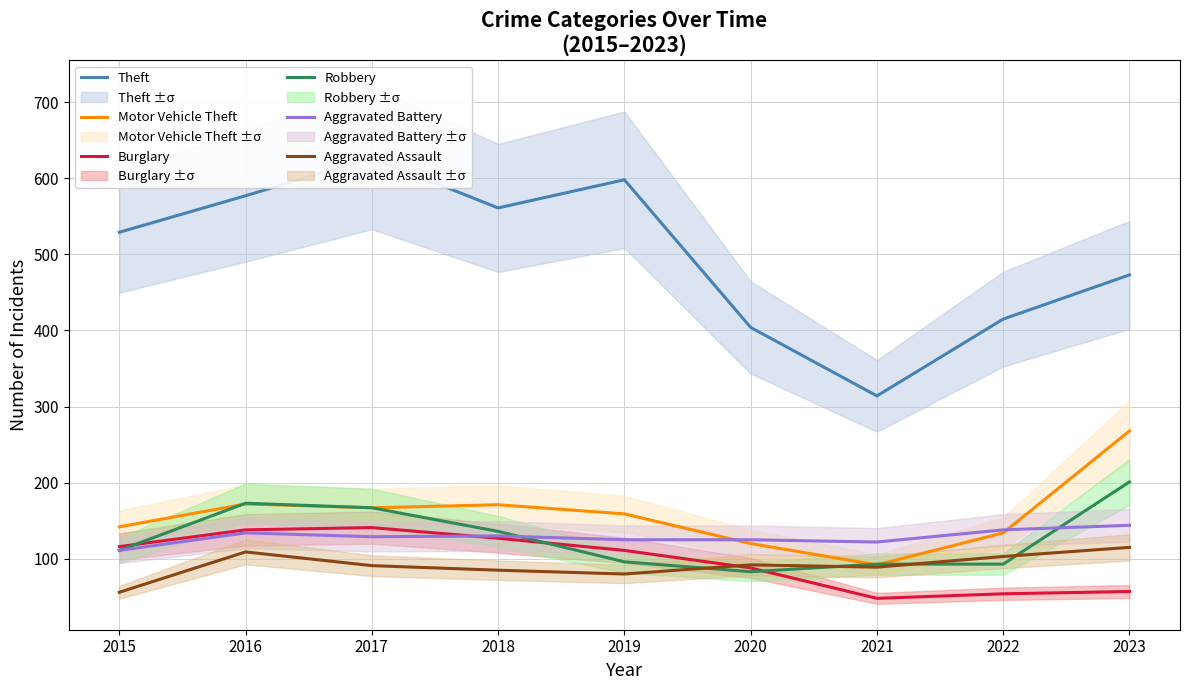

Where is the first local minimum for Robbery?

2020